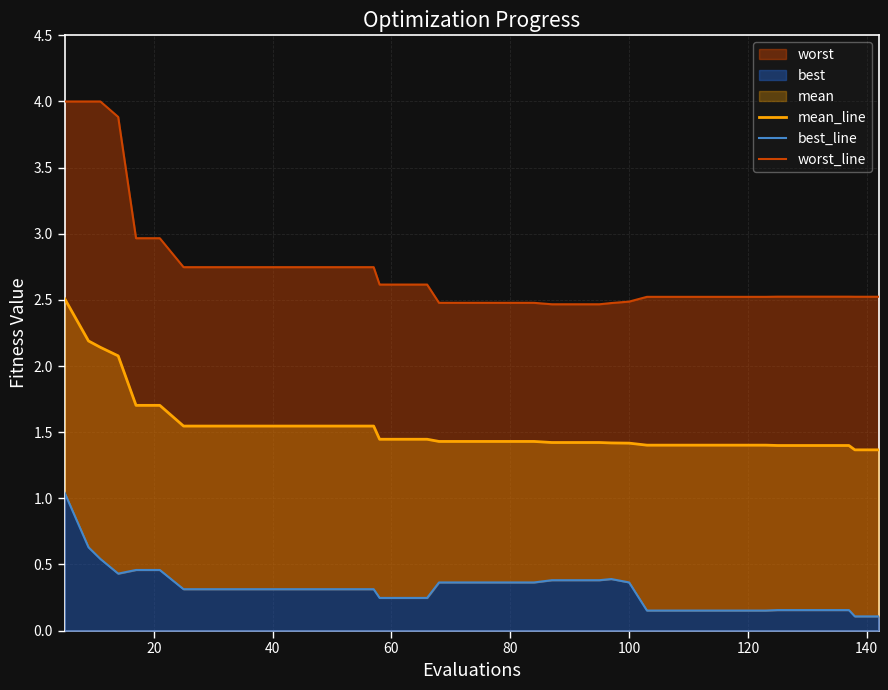

What is the highest value of the worst_line series?

4.0